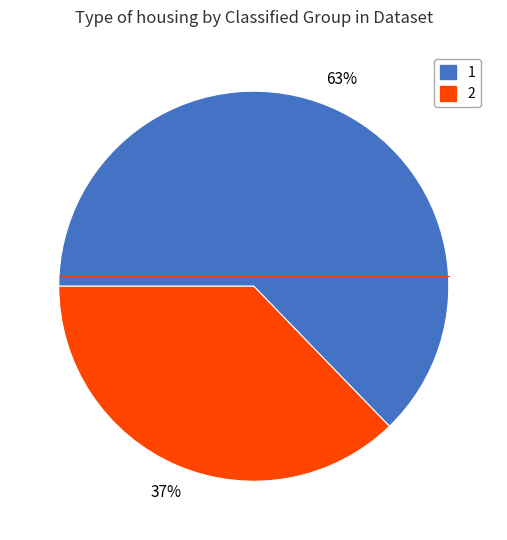

Is the sum of 1 and 2 greater than half?

Yes